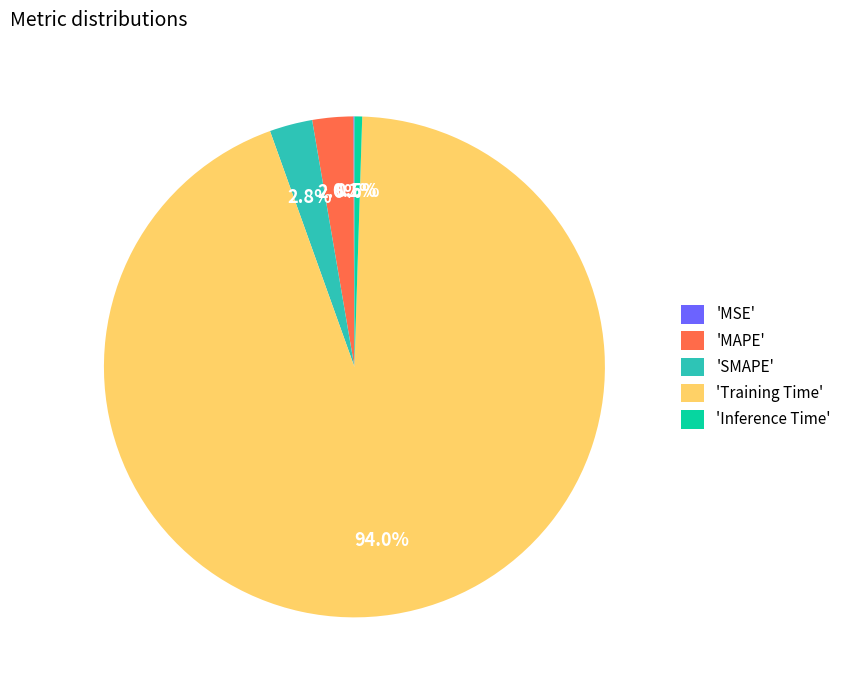

What is the largest slice in the pie chart?

'Training Time'